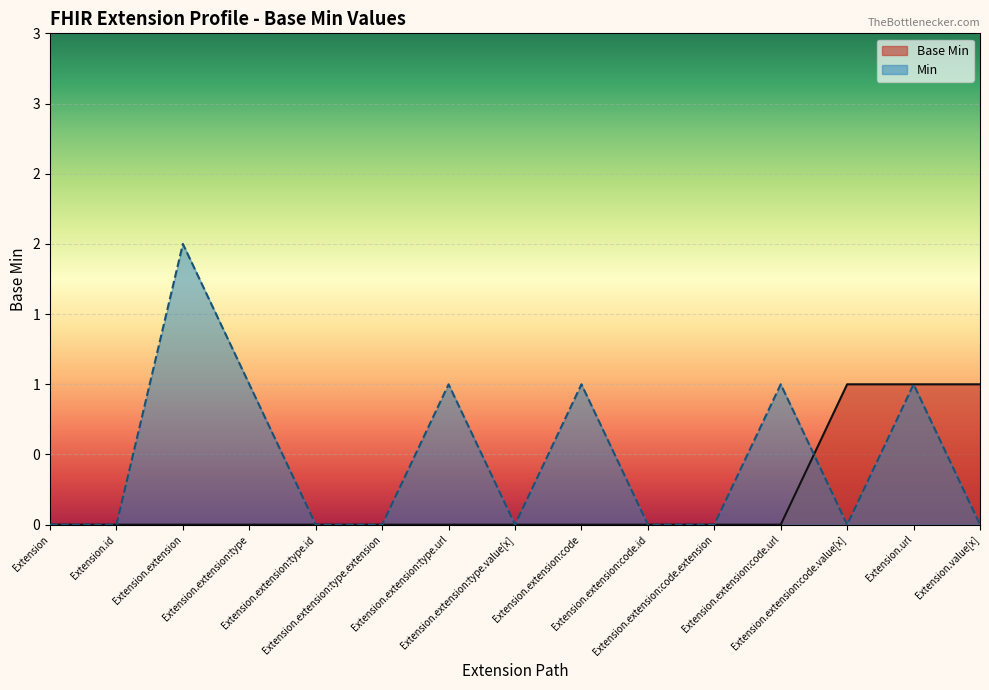

Does the chart display data point markers on the line(s)?

No